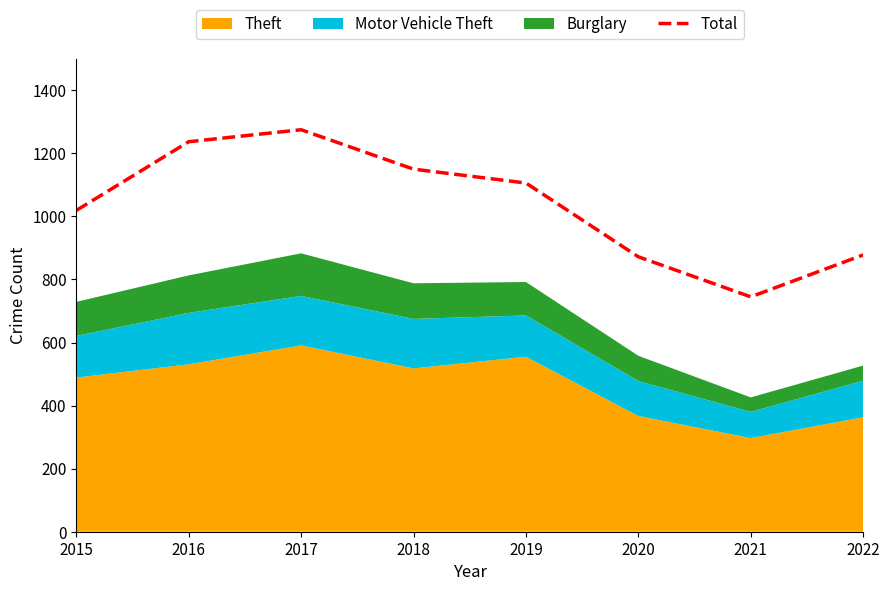

How many data points are above 1106?

3